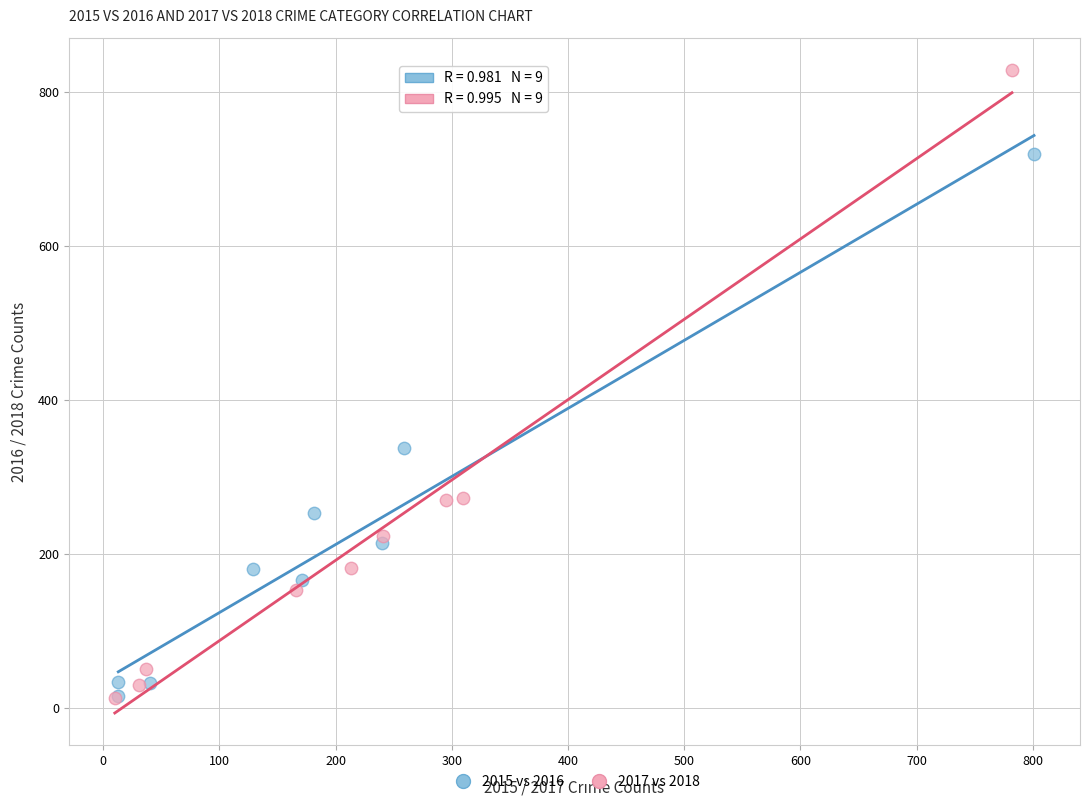

Which series contains the highest Y value?

2017 vs 2018